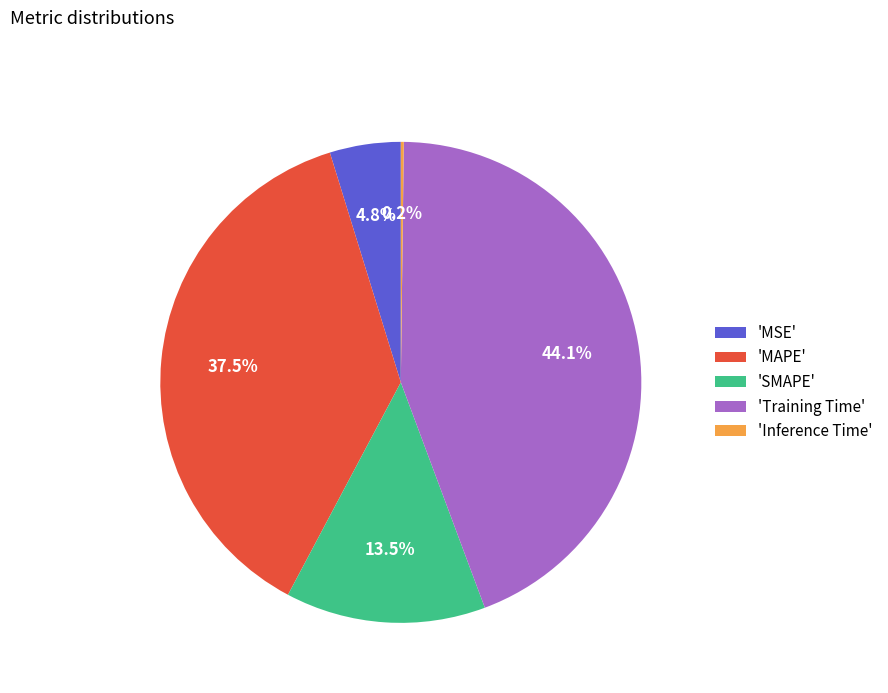

Is there any slice that represents more than half of the pie?

No